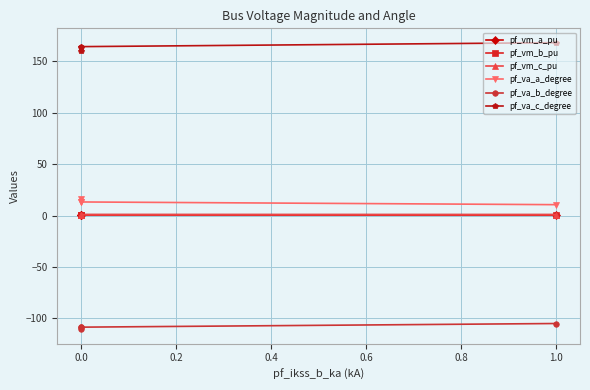

What is the minimum value for pf_va_c_degree?

160.4